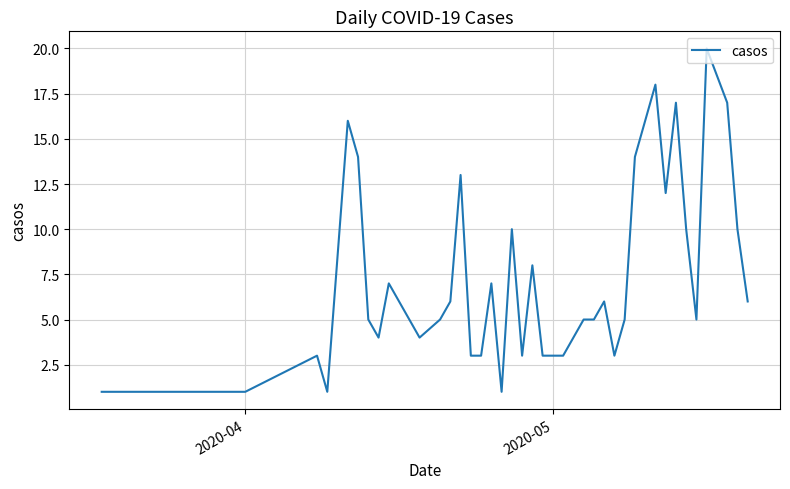

What is the difference between the maximum and minimum values?

19